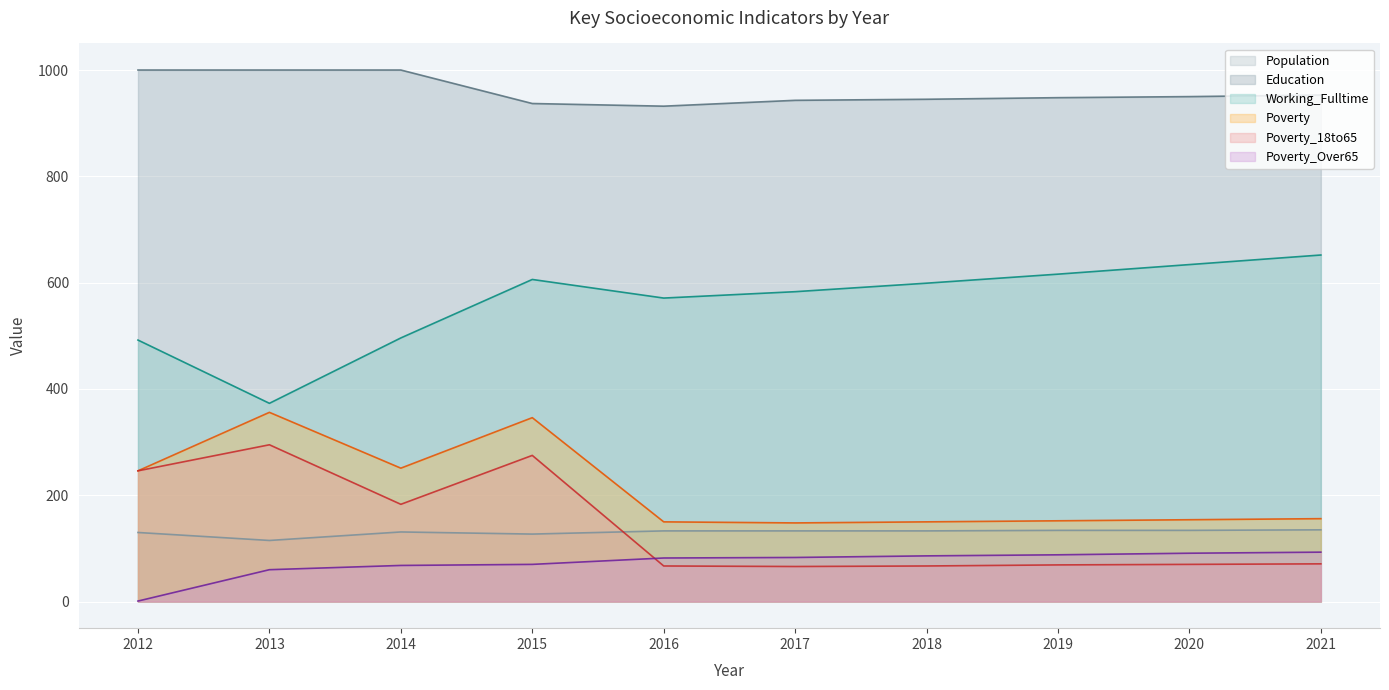

Which category has the lowest value across all series?

2012